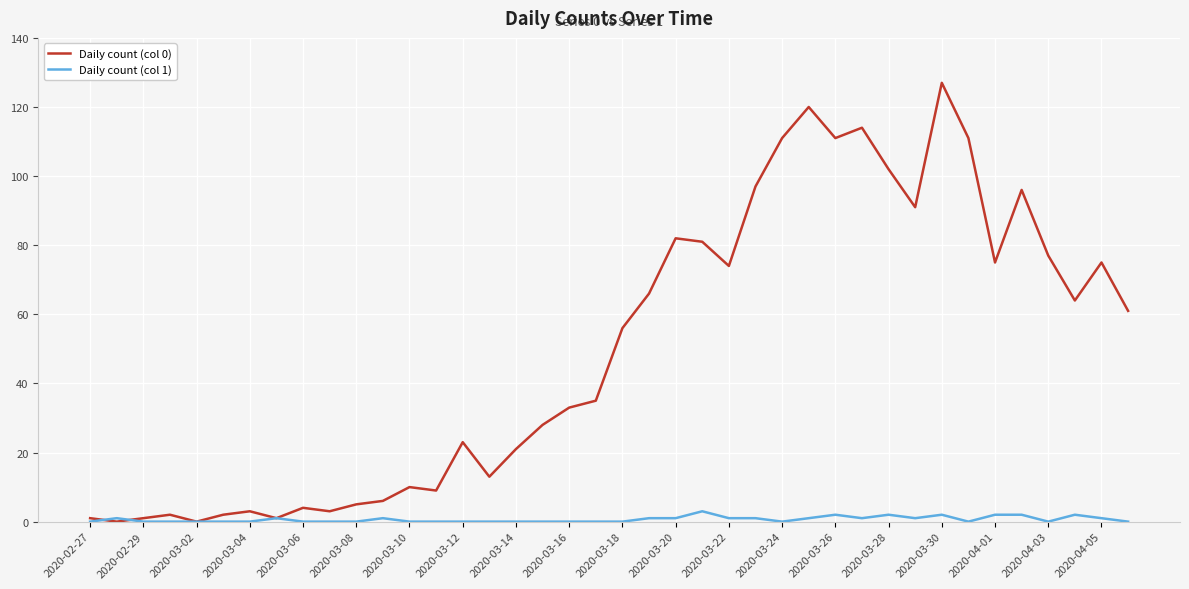

What are all the series names shown in the legend?

Daily count (col 0), Daily count (col 1)